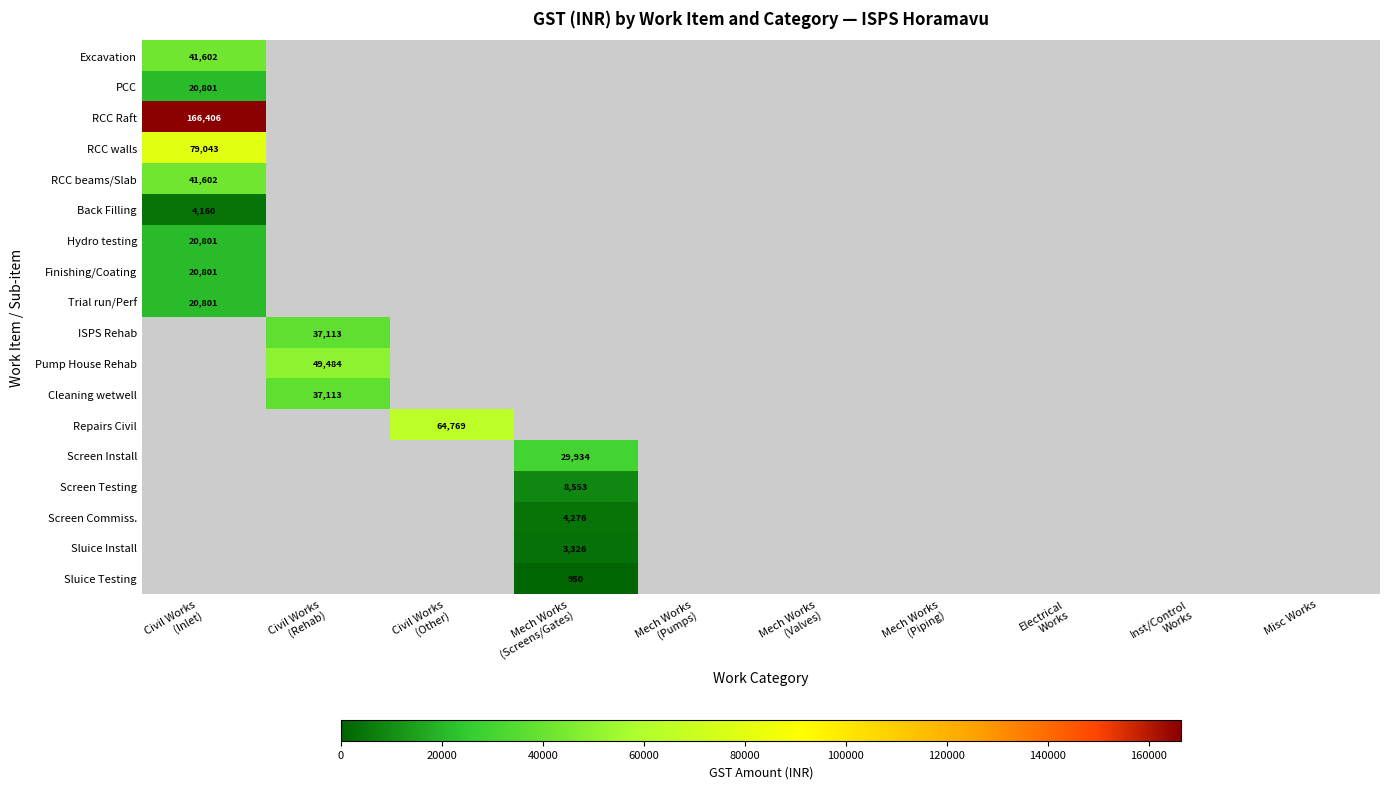

True or false: Pump House Rehab has a value of -32086.8 at Inst/Control Works.

False